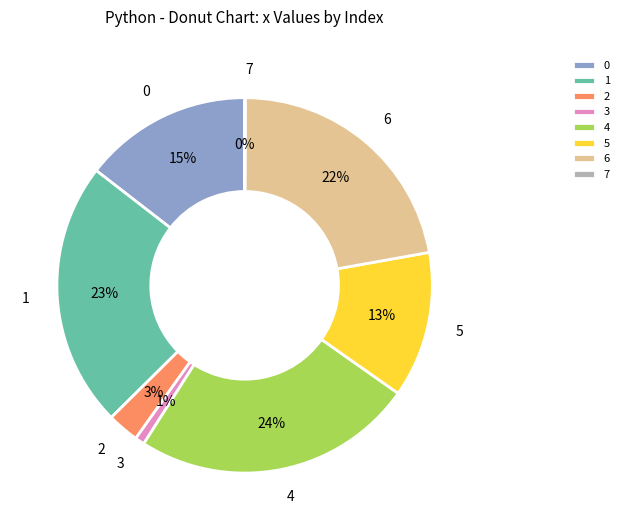

Which category has the biggest portion of the pie?

4